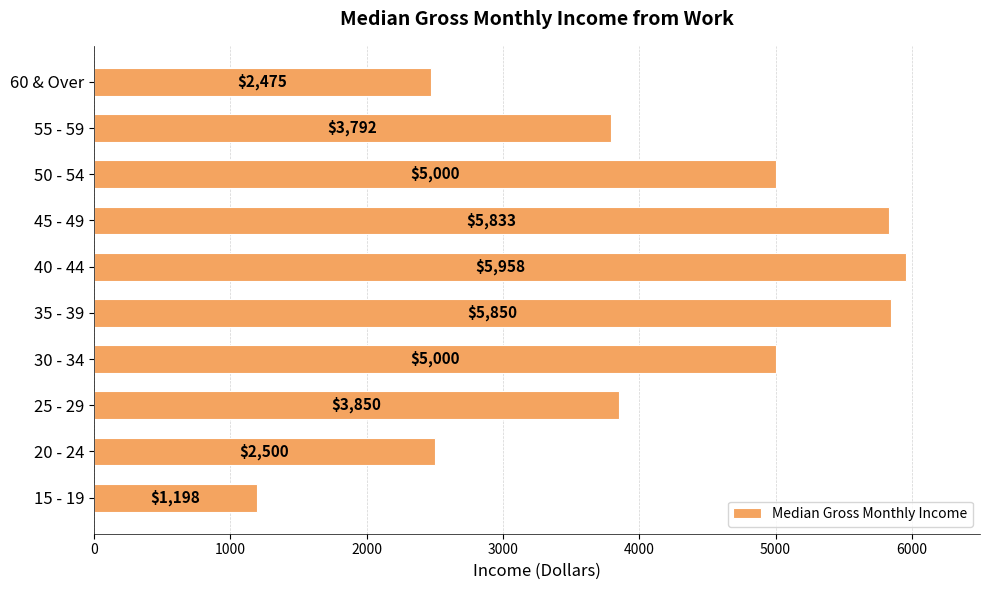

How many data points are less than 5000?

5